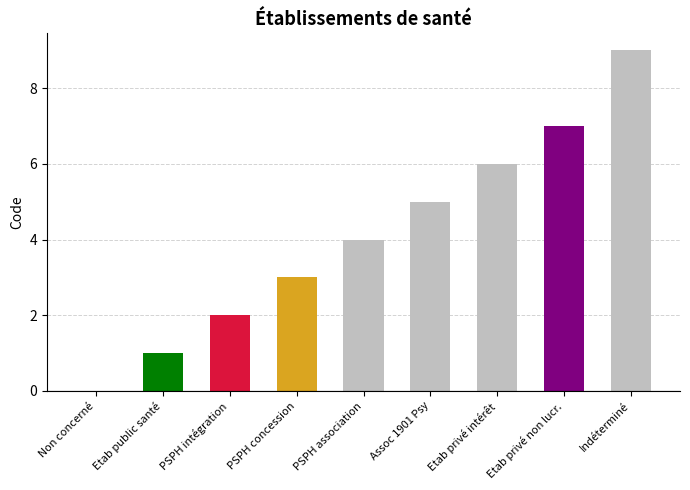

What is the average value?

4